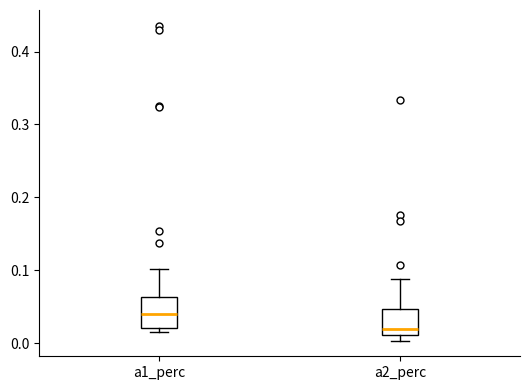

Where does the median line of the box for a2_perc sit on the y-axis? The values are not printed on the chart, so give them approximately, as read against the axis.

0.02